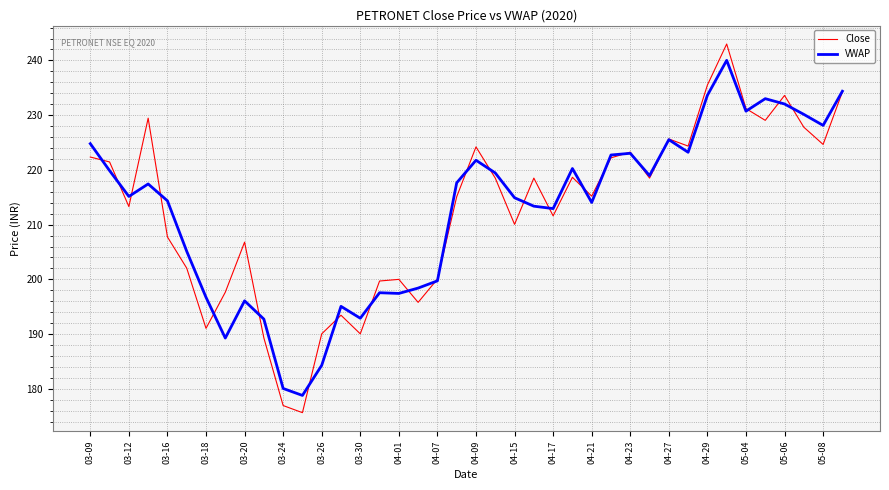

What is the smallest value displayed?

175.7